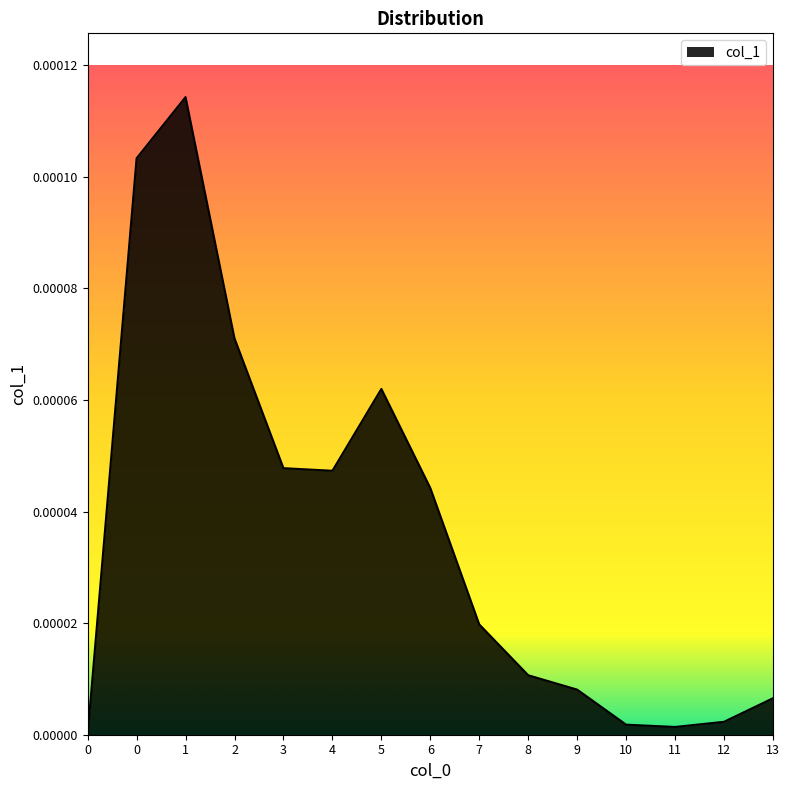

List the labels in order of value, smallest first.

0, 11, 10, 12, 13, 9, 8, 7, 6, 4, 3, 5, 2, 0, 1